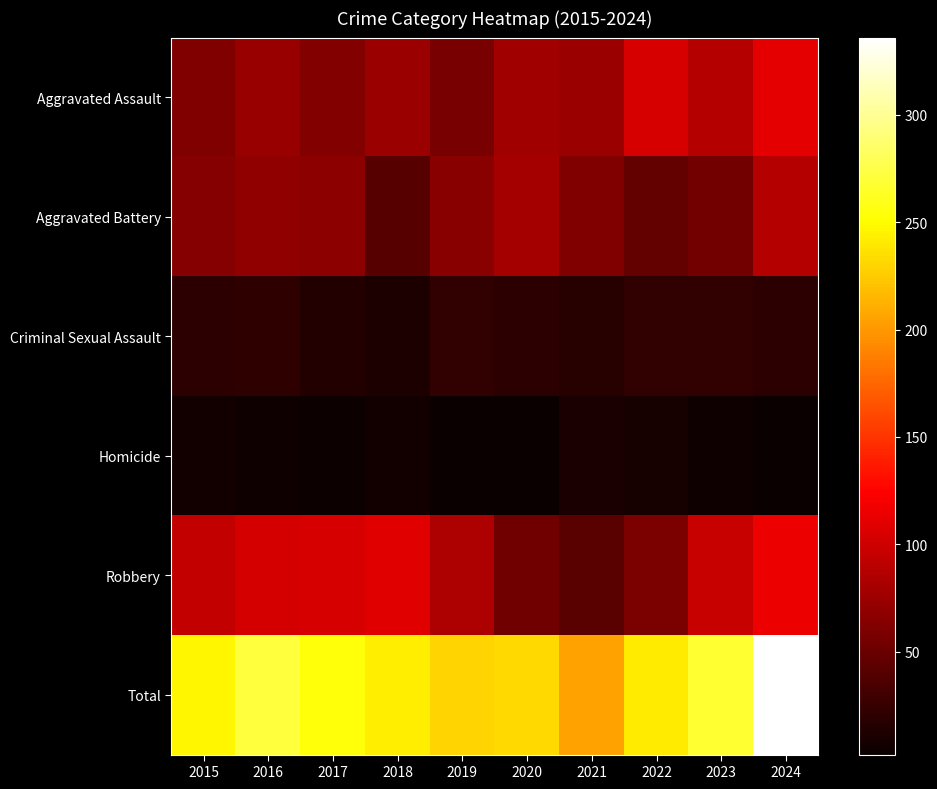

Which series changed the most between 2017 and 2021?

Robbery